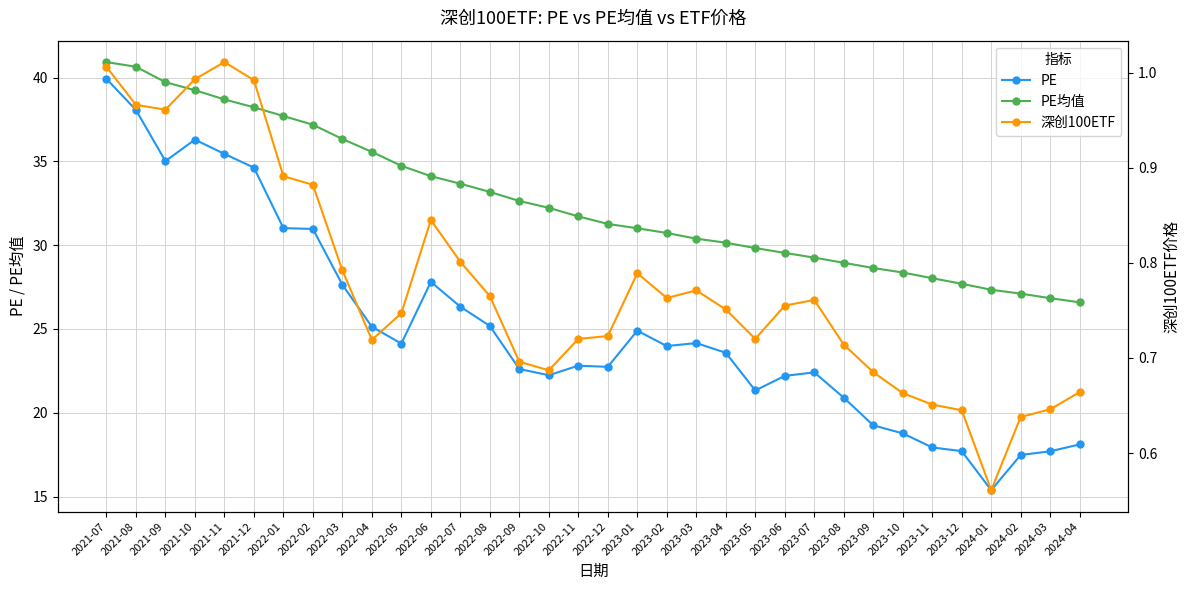

How many lines are shown in the chart?

3